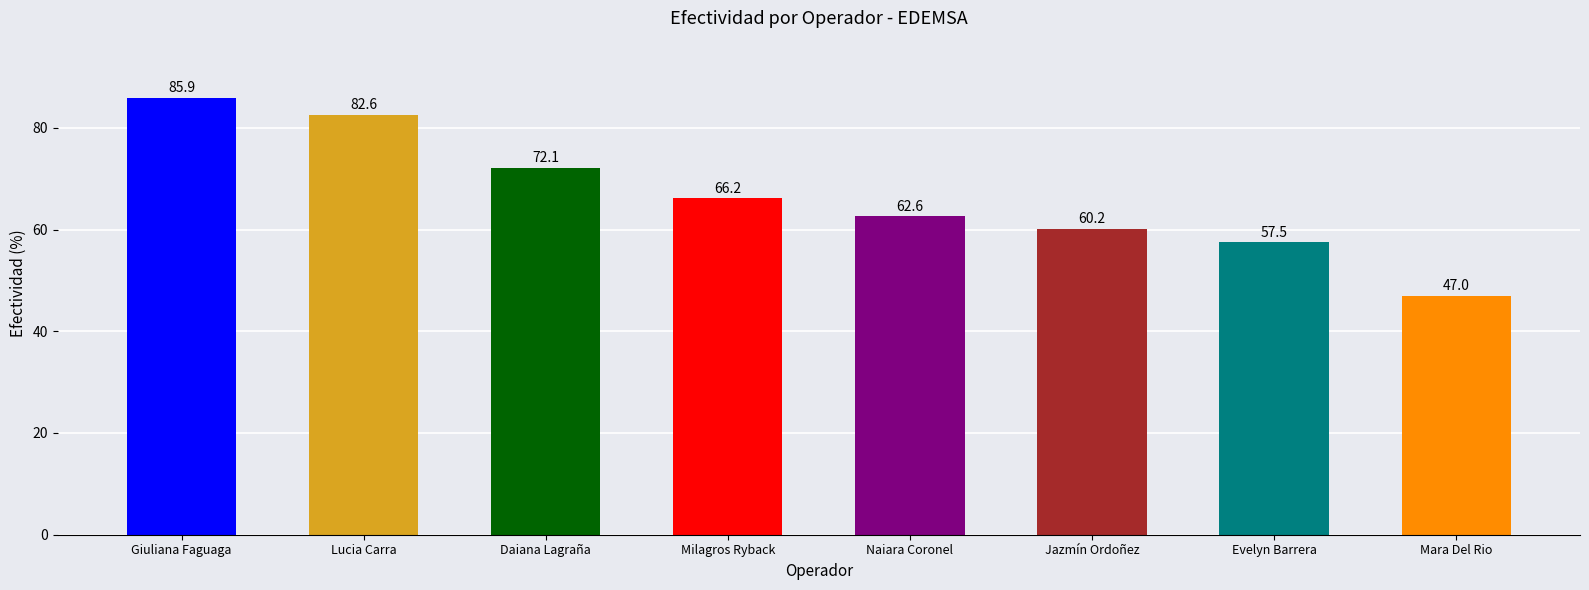

True or false: the data shows 57.5 at Evelyn Barrera.

True